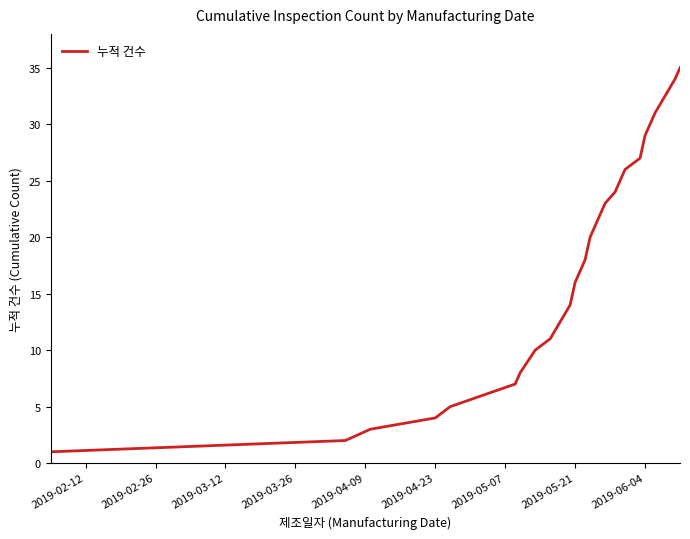

How many series are shown in this chart?

1